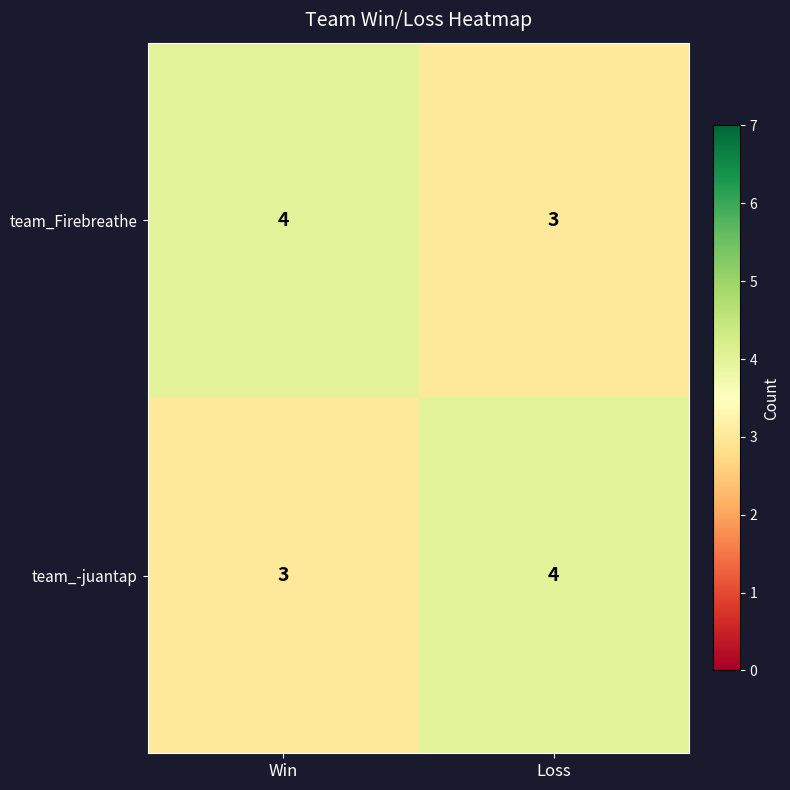

True or false: team_-juantap has a value of 3 at Win.

True